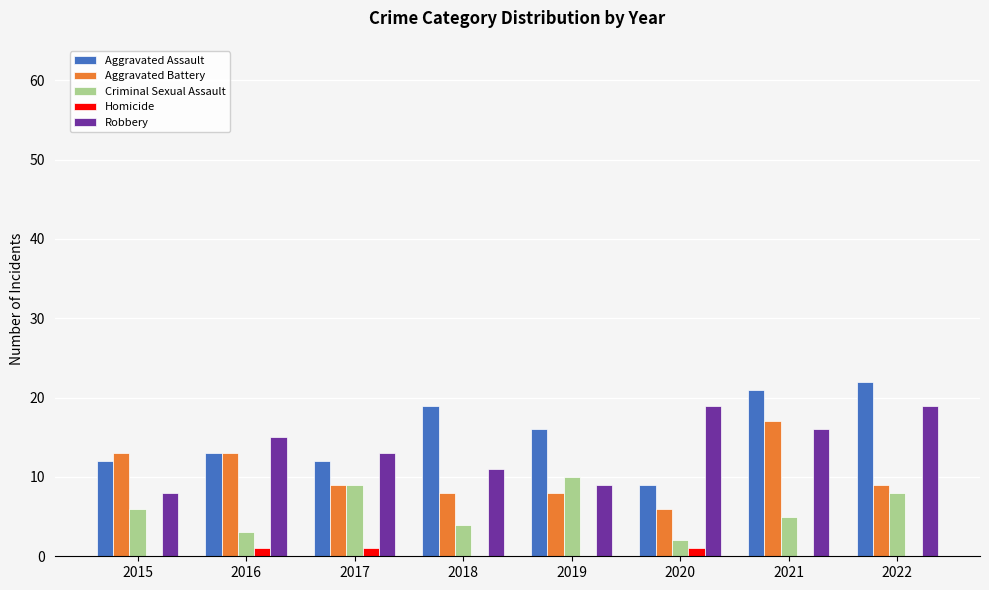

What is the sum of all Aggravated Battery values?

83